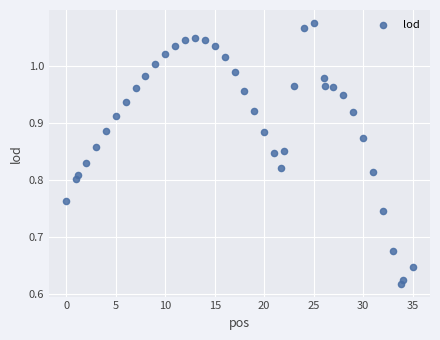

What is the range of X values (max minus min)?

35.0